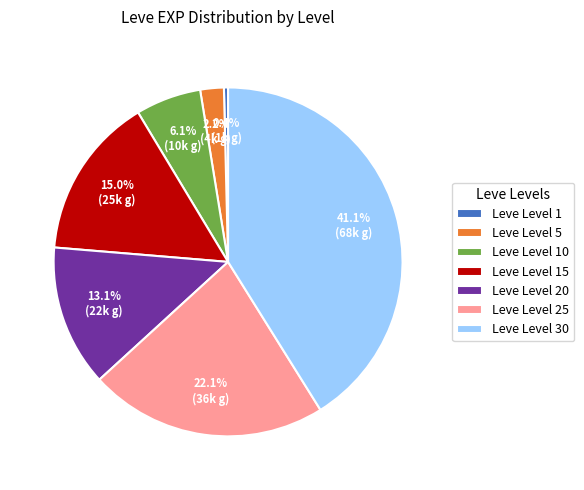

Is there a majority slice in this chart?

No